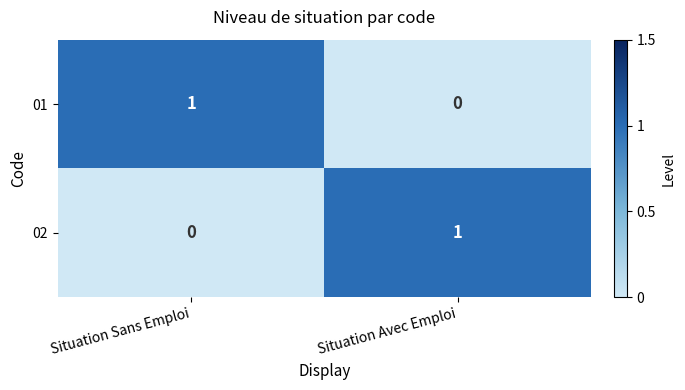

At how many categories does at least one series exceed 0?

2